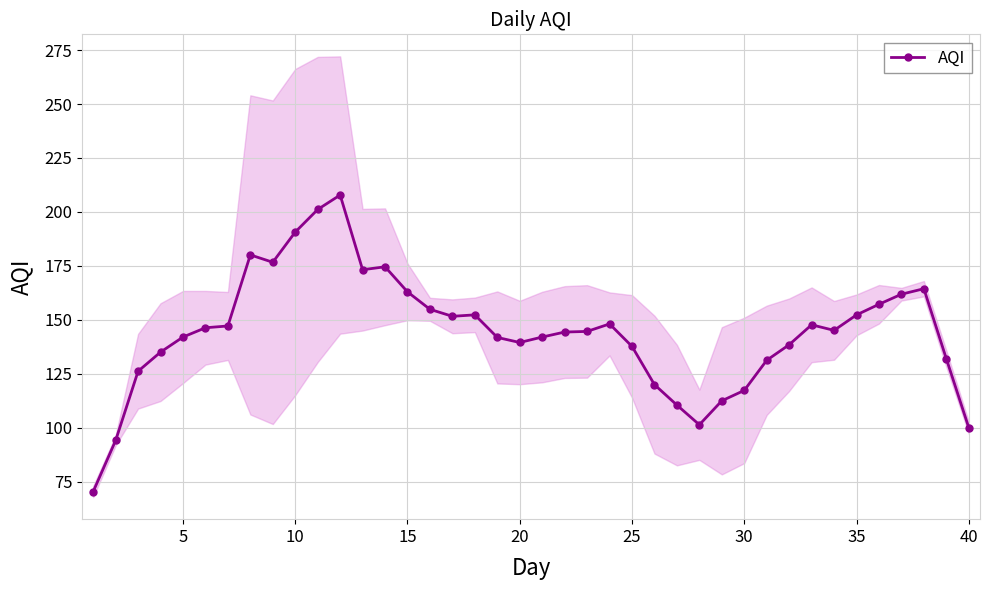

The AQI series shows 190.7 at 10. True or false?

True